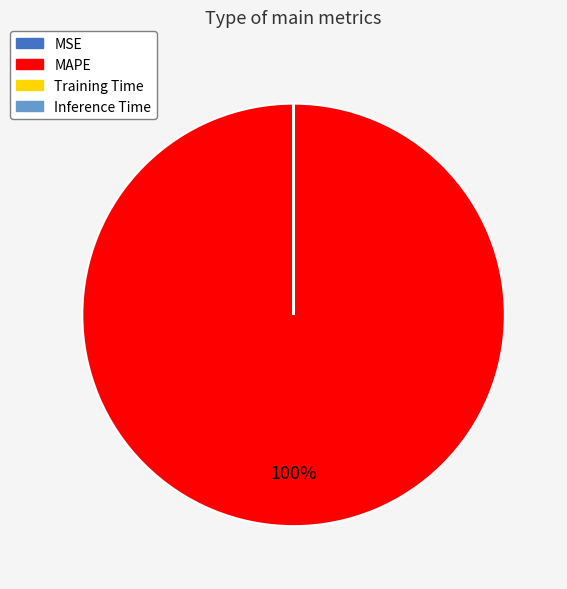

To the nearest percent, what percentage of the pie is MAPE?

100%